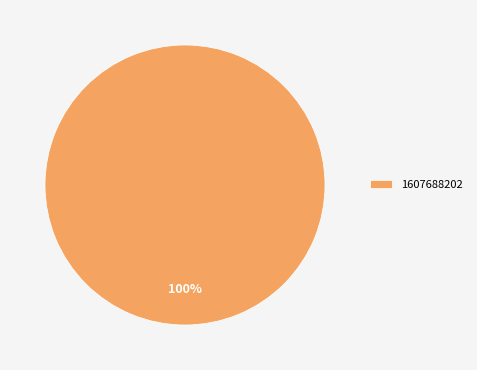

How many segments does this pie chart have?

1